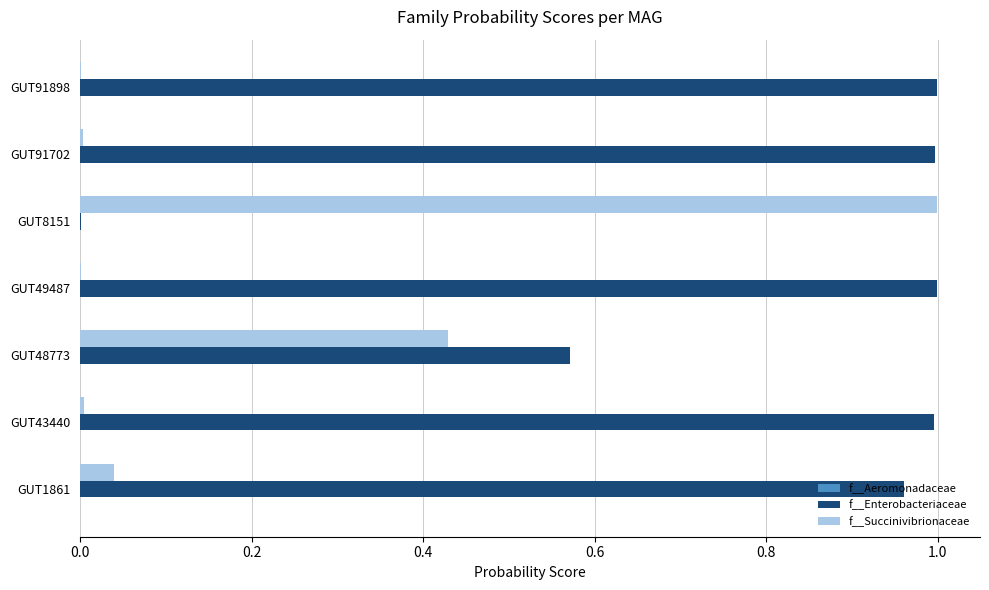

Which series has the largest total across all categories?

f__Enterobacteriaceae